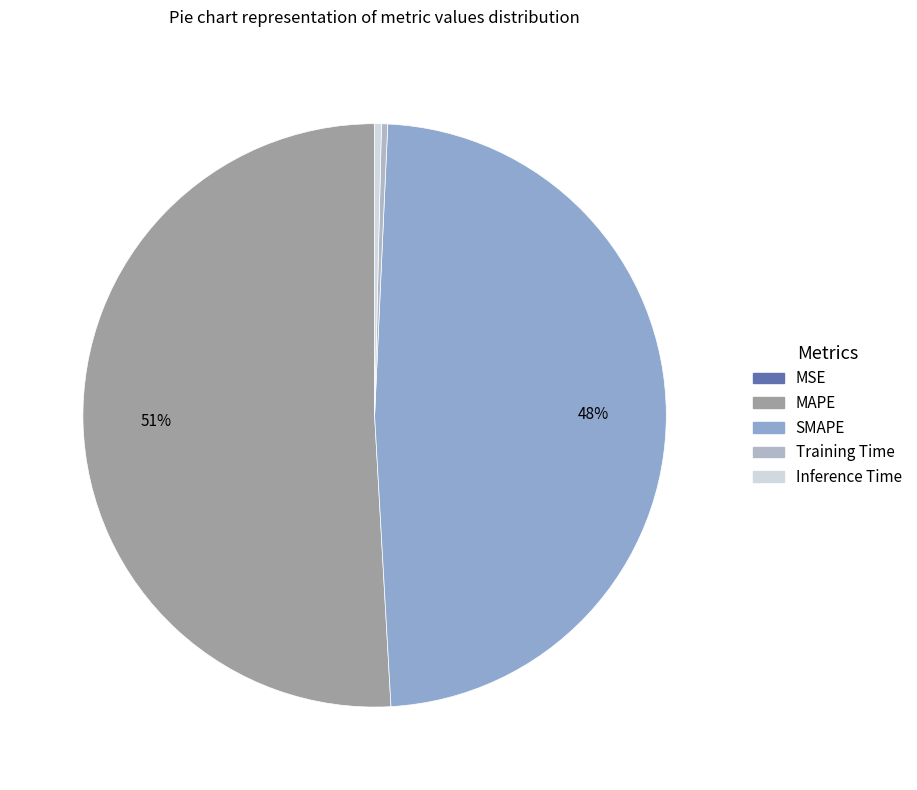

Combined, what portion of the pie is Inference Time and Training Time?

0.7%